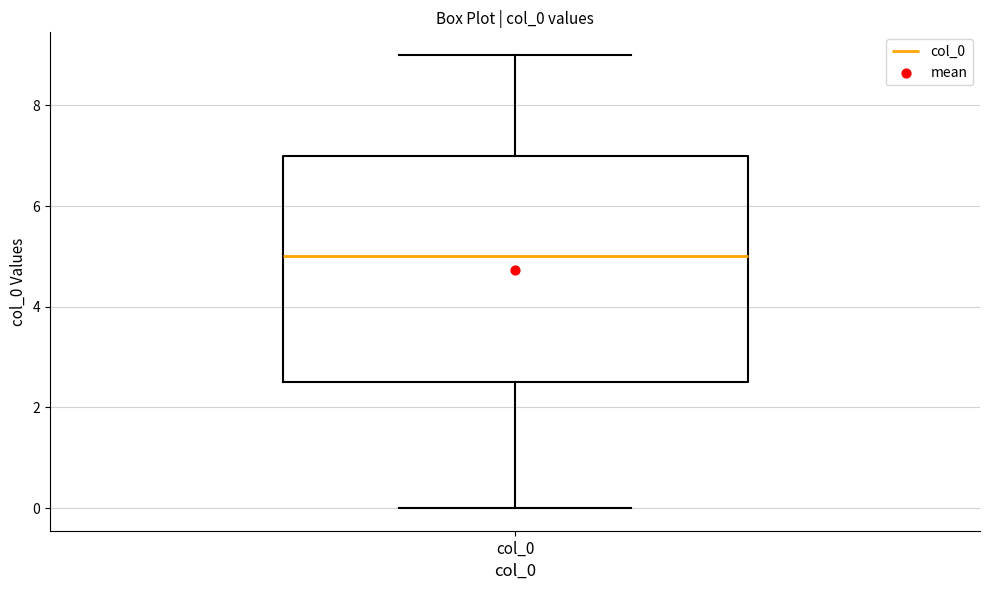

Read this box plot against the y-axis: the position of the median line, the range covered by the box, and the ends of both whiskers. The values are not printed on the chart, so give them approximately, as read against the axis.

median 5.0, box 2.6 to 7.0, whiskers 0.0 to 9.0